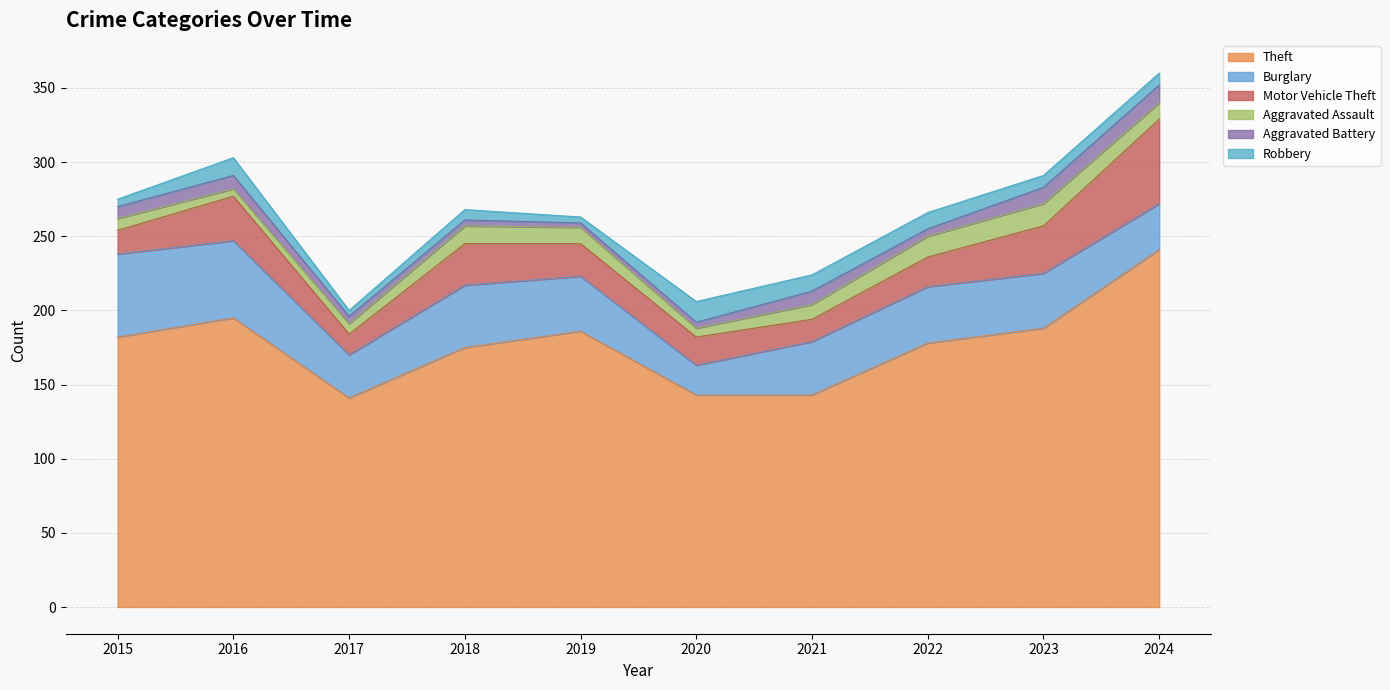

What is the total value across all series at 2015?

275